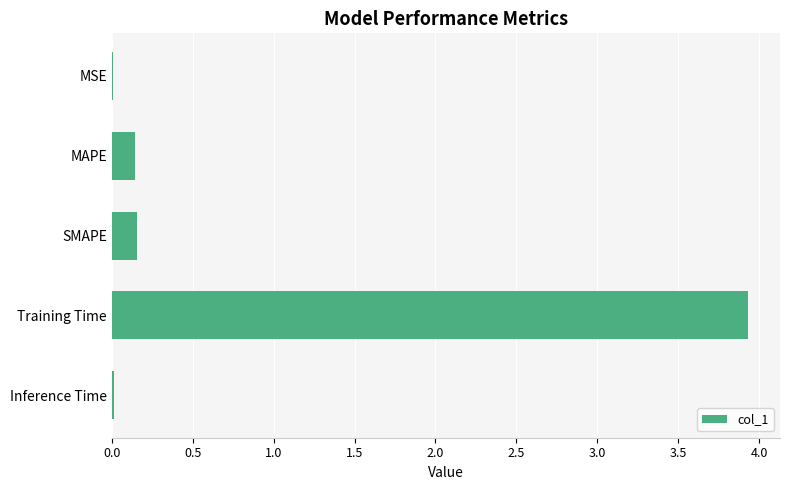

Which has a higher value, MSE or Training Time?

Training Time